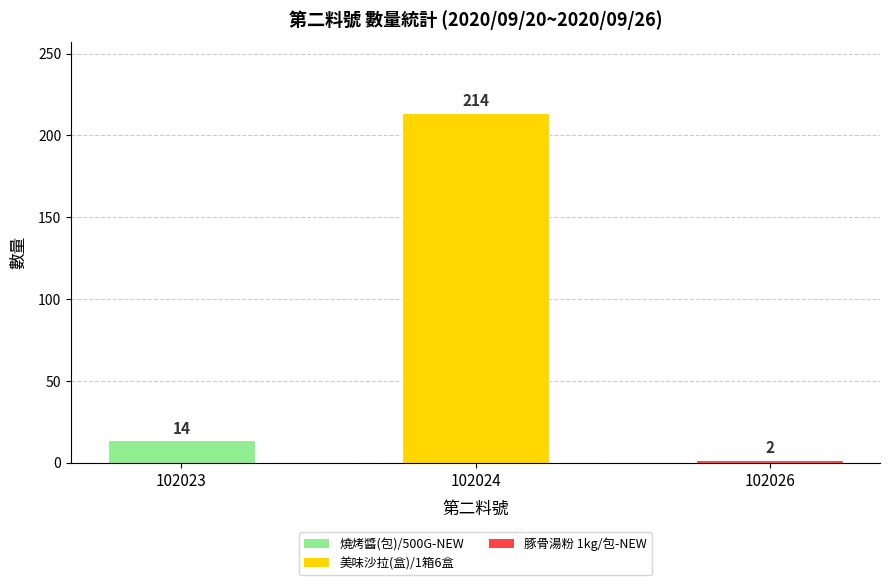

Reading left to right, list all the values displayed in this chart.

14	214	2